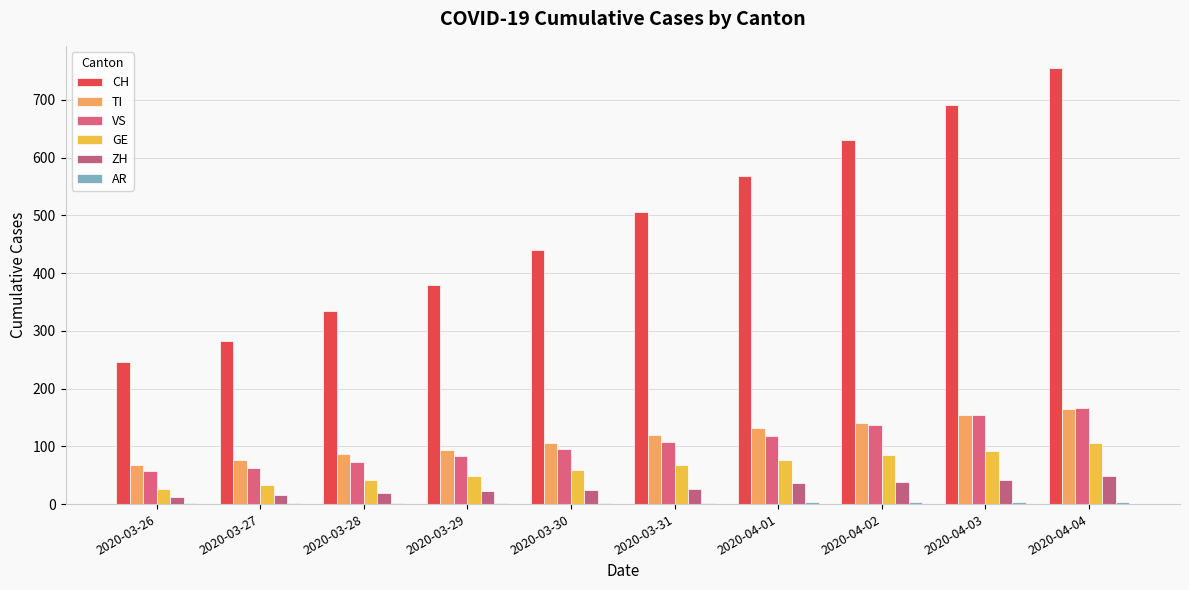

What is the value of the VS bar at the 3rd from the left?

73